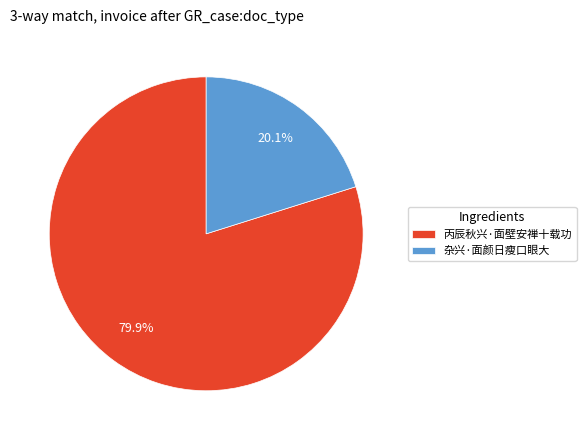

Rank the categories by value from highest to lowest.

丙辰秋兴·面壁安禅十载功, 杂兴·面颜日瘦口眼大